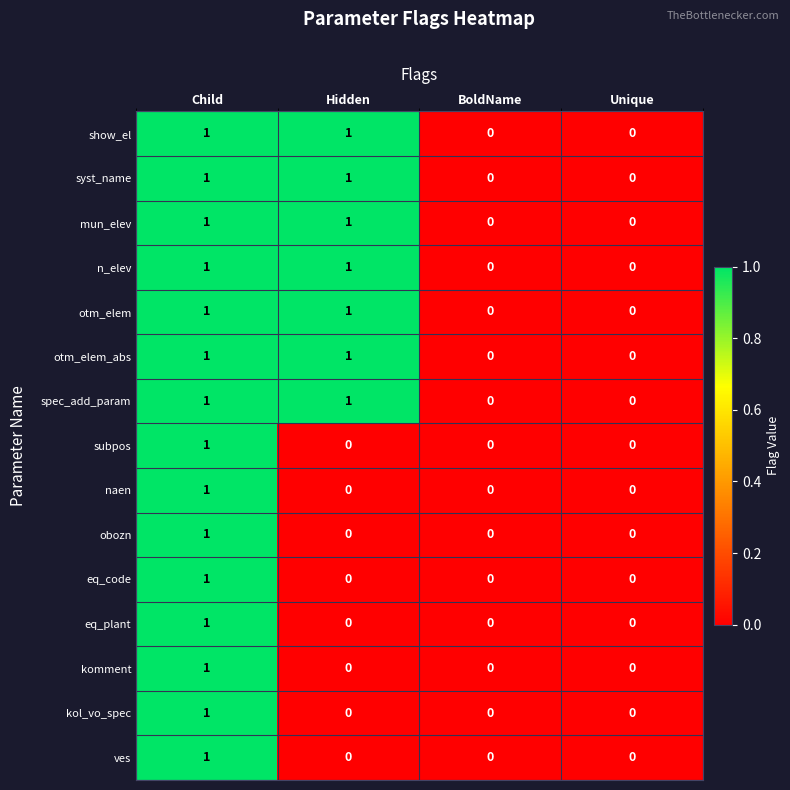

The eq_code series shows 0 at BoldName. True or false?

True